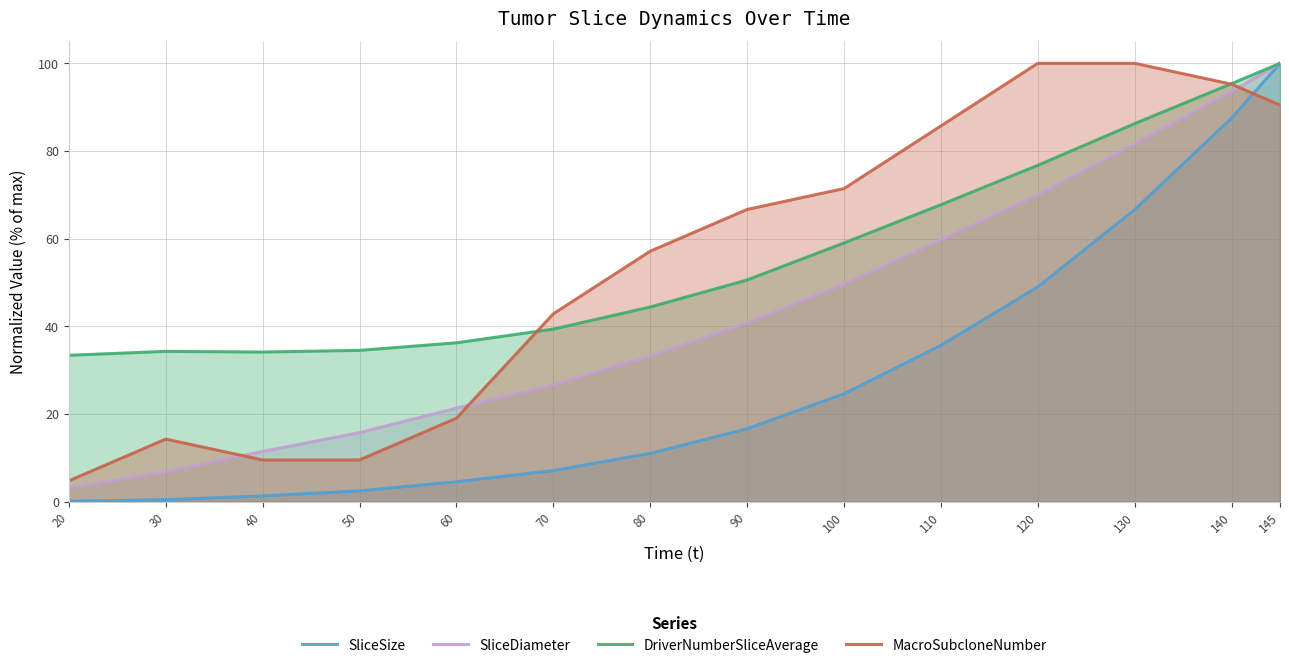

Reading right to left, what are all the values shown in this chart?

SliceSize: 100.0	87.5	66.6	49.0	35.7	24.6	16.6	11.0	7.1	4.5	2.5	1.3	0.5	0.1
SliceDiameter: 100.0	93.5	81.6	70.0	59.7	49.6	40.8	33.2	26.7	21.3	15.8	11.5	6.8	3.2
DriverNumberSliceAverage: 100.0	95.3	86.2	76.7	67.7	59.0	50.6	44.4	39.4	36.2	34.5	34.1	34.3	33.4
MacroSubcloneNumber: 90.5	95.2	100.0	100.0	85.7	71.4	66.7	57.1	42.9	19.0	9.5	9.5	14.3	4.8